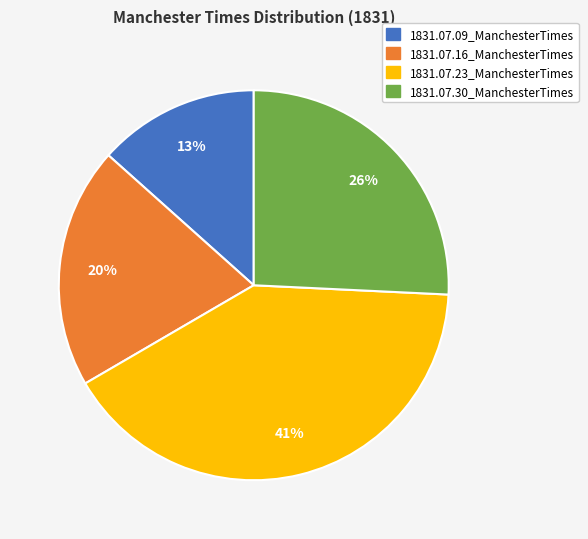

Do 1831.07.30_ManchesterTimes and 1831.07.23_ManchesterTimes together represent more than half of the pie?

Yes